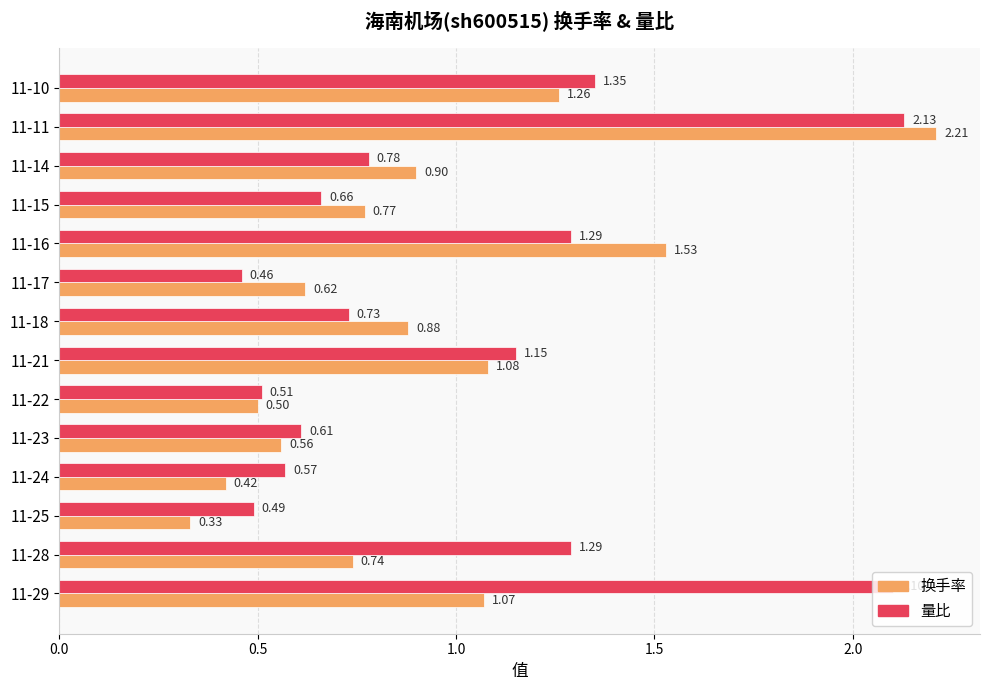

Which series has the largest range (max minus min)?

换手率